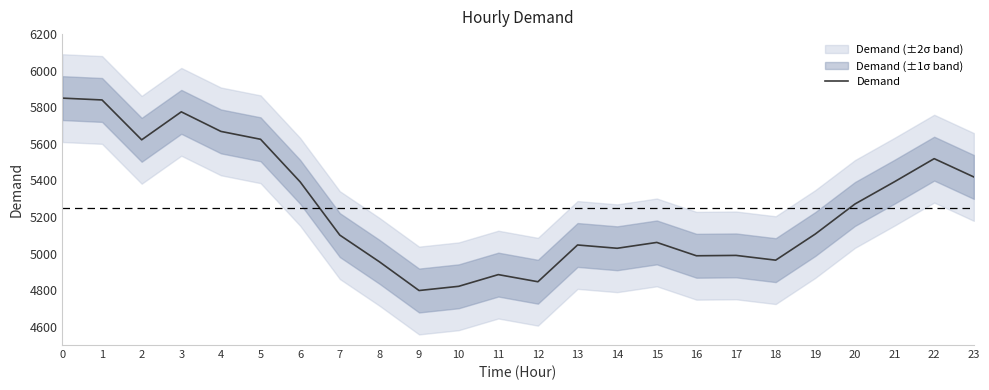

Between 5 and 20, which is larger?

5